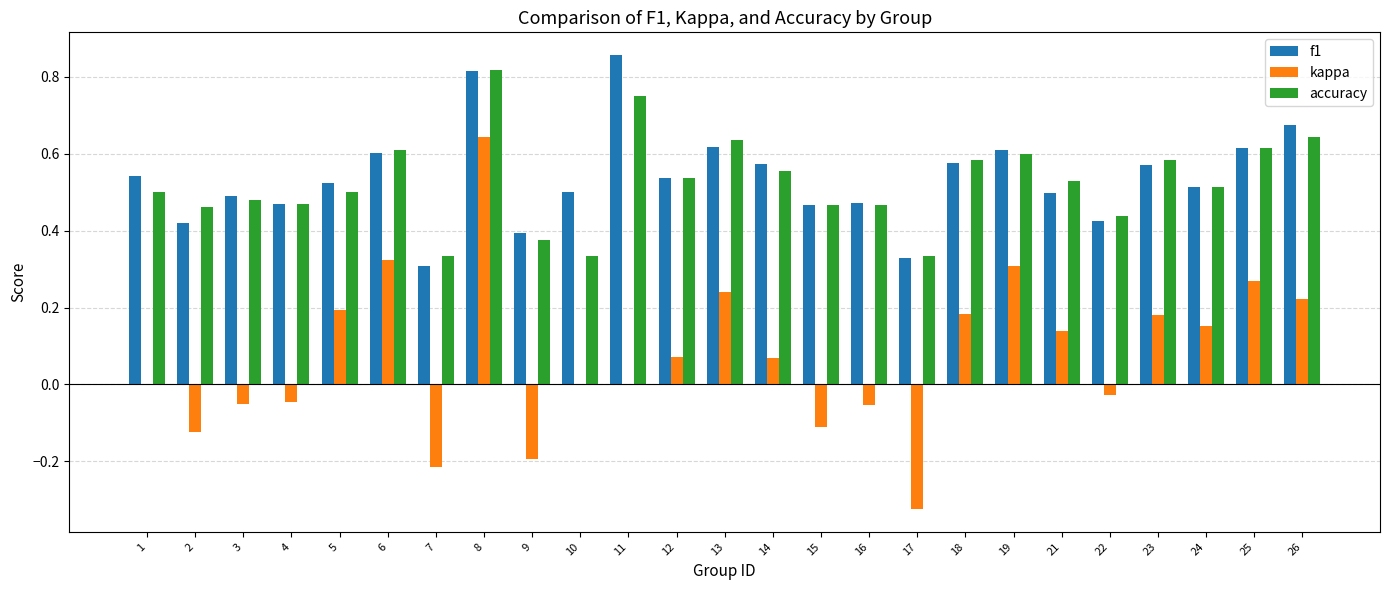

Which series changed the most between 21 and 26?

f1